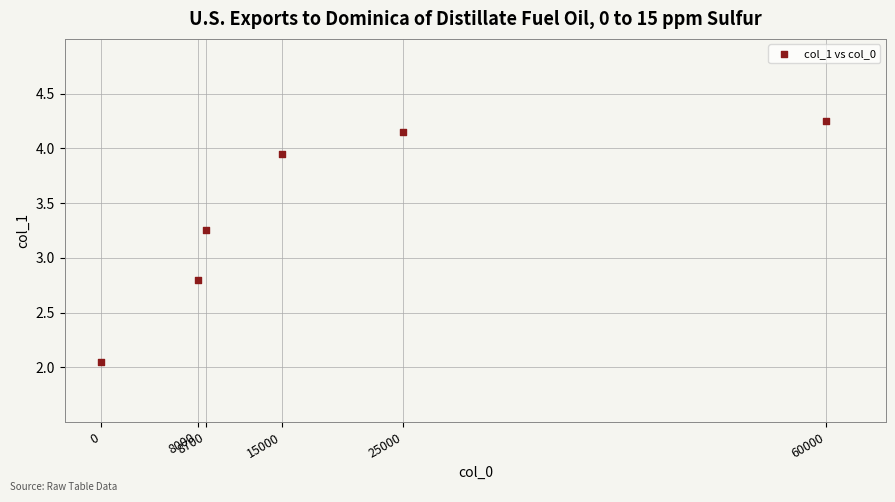

What Y value in the scatter plot is closest to 3?

2.8